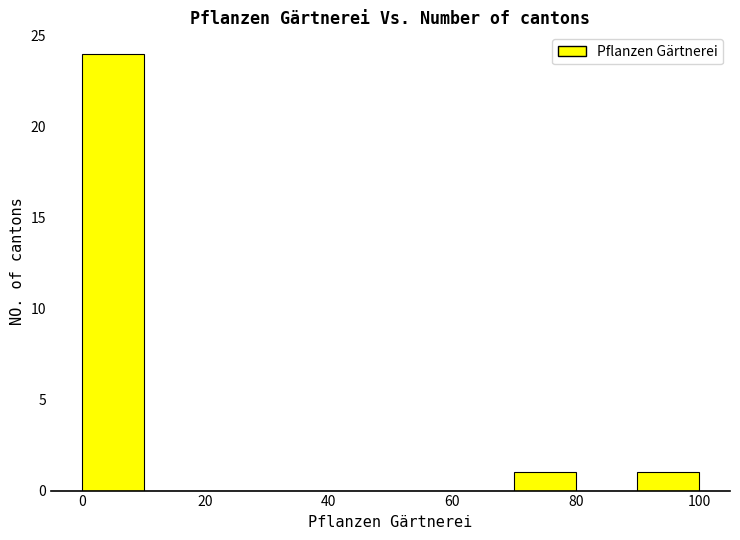

Reading left to right, list every bar in this chart as the range it spans on the x-axis followed by its height. The values are not printed on the chart, so give them approximately, as read against the axis.

0 to 10: 24
10 to 20: 0
20 to 30: 0
30 to 40: 0
40 to 50: 0
50 to 60: 0
60 to 70: 0
70 to 80: 1
80 to 90: 0
90 to 100: 1